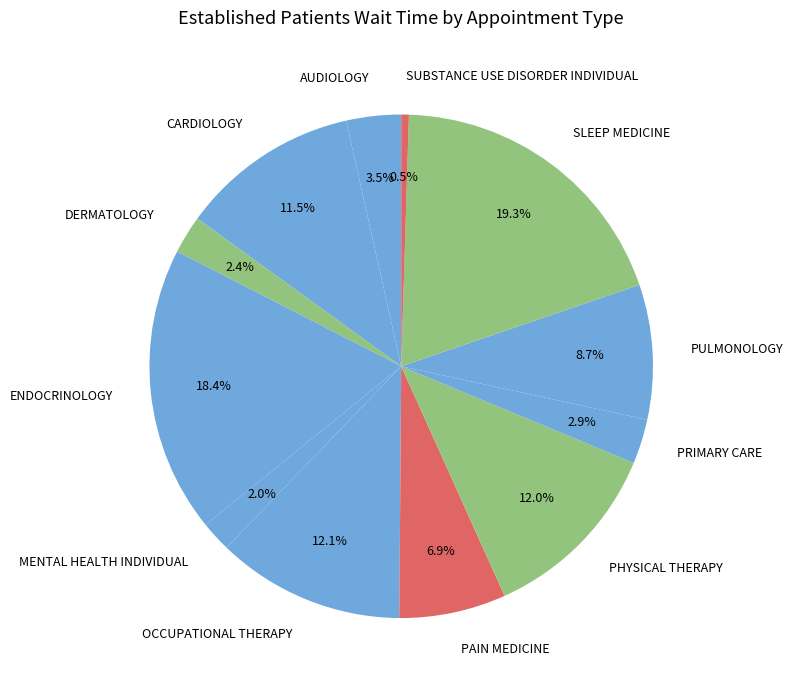

How many slices are in this pie chart?

12